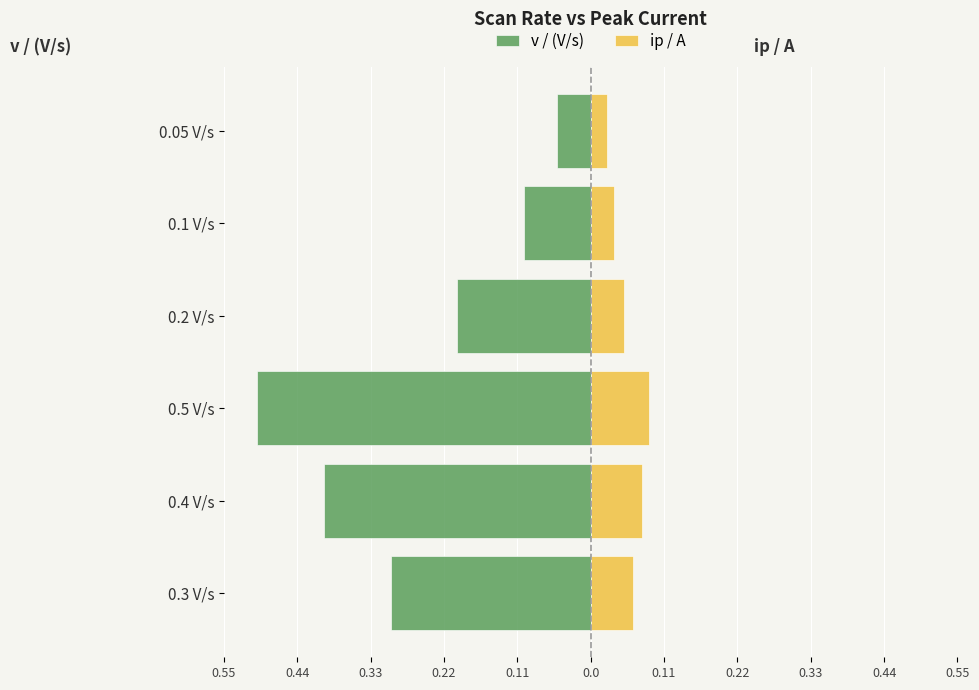

At how many categories does at least one series exceed 0?

6